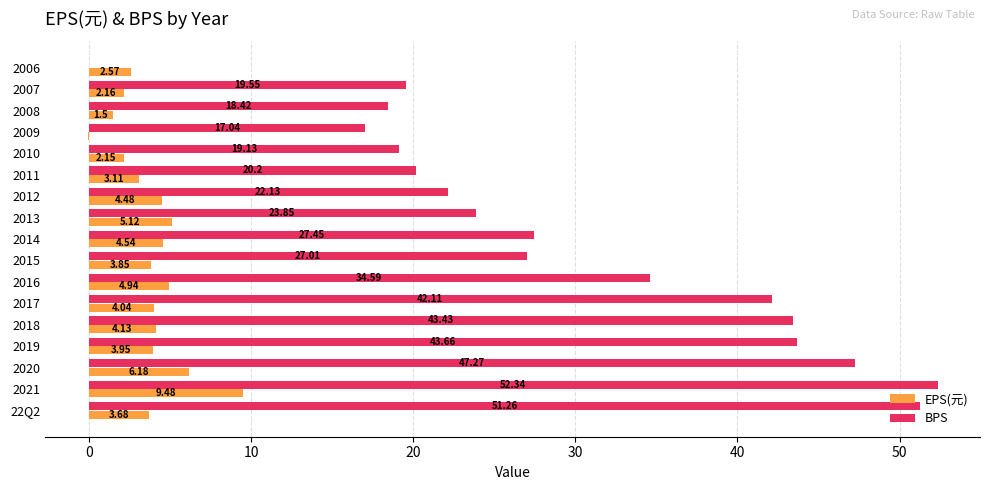

What is the sum of all BPS values?

509.4